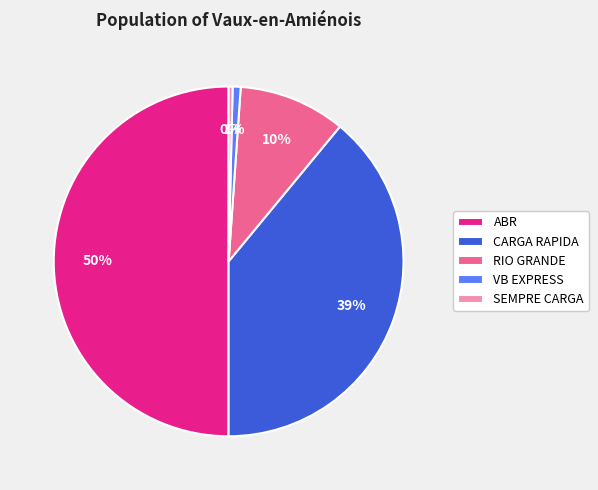

Which has a higher value, RIO GRANDE or SEMPRE CARGA?

RIO GRANDE